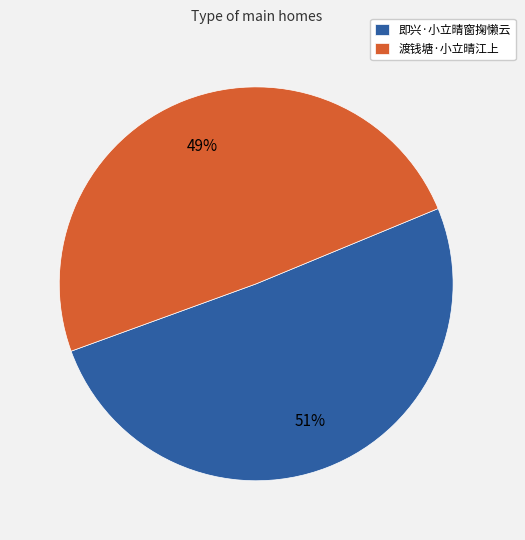

Count the number of slices in the pie.

2